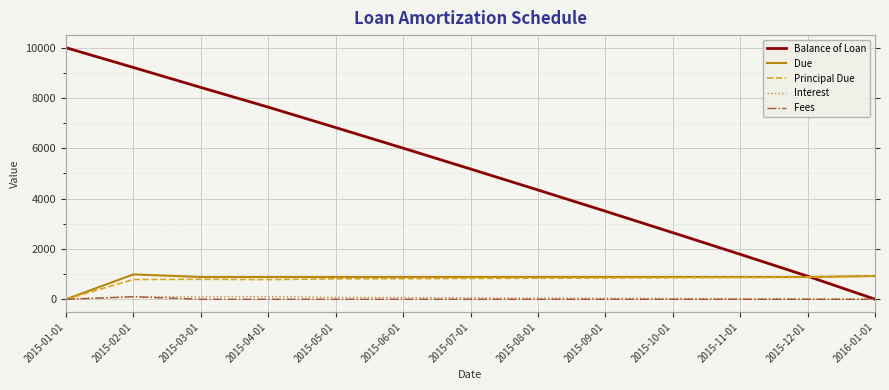

Rank the categories by Balance of Loan value from lowest to highest.

2016-01-01, 2015-12-01, 2015-11-01, 2015-10-01, 2015-09-01, 2015-08-01, 2015-07-01, 2015-06-01, 2015-05-01, 2015-04-01, 2015-03-01, 2015-02-01, 2015-01-01